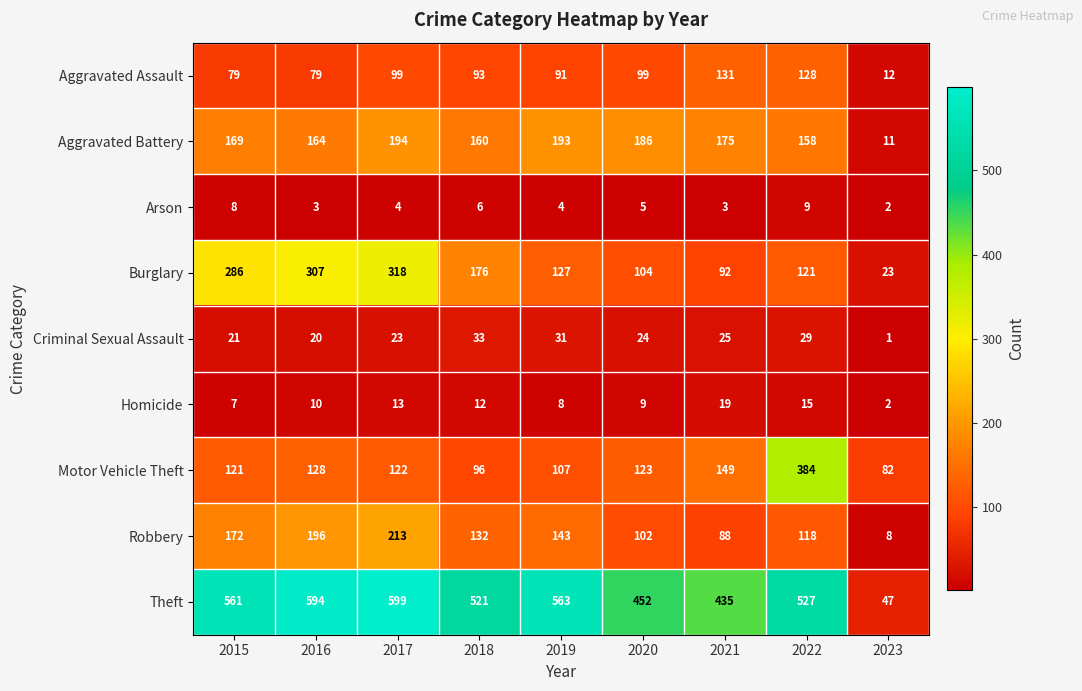

Which series has the widest spread of values?

Theft